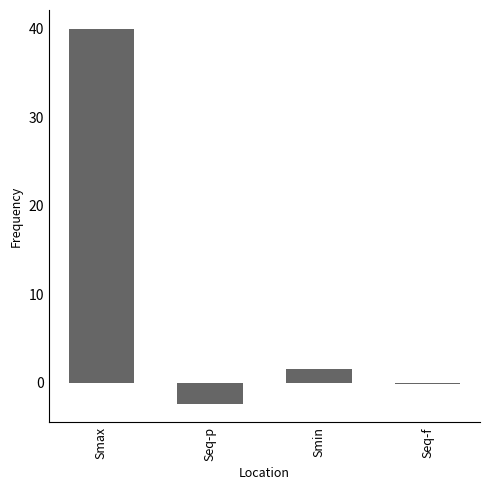

The value at Smax is 40.0. True or false?

True